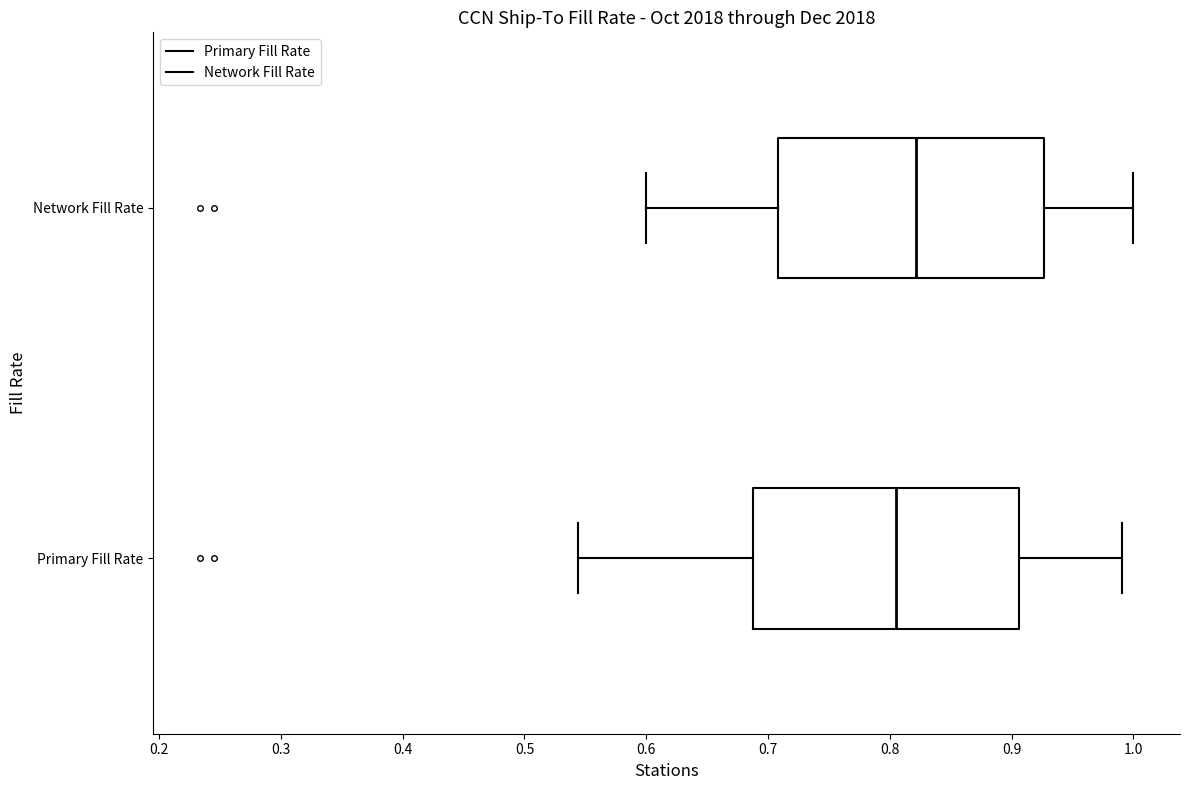

Reading bottom to top, transcribe this box plot: for each box, give where its median line is, the range the box spans, and where its two whiskers end, as read against the x-axis. The values are not printed on the chart, so give them approximately, as read against the axis.

Primary Fill Rate: median 0.81, box 0.69 to 0.91, whiskers 0.54 to 0.99
Network Fill Rate: median 0.82, box 0.71 to 0.93, whiskers 0.60 to 1.00